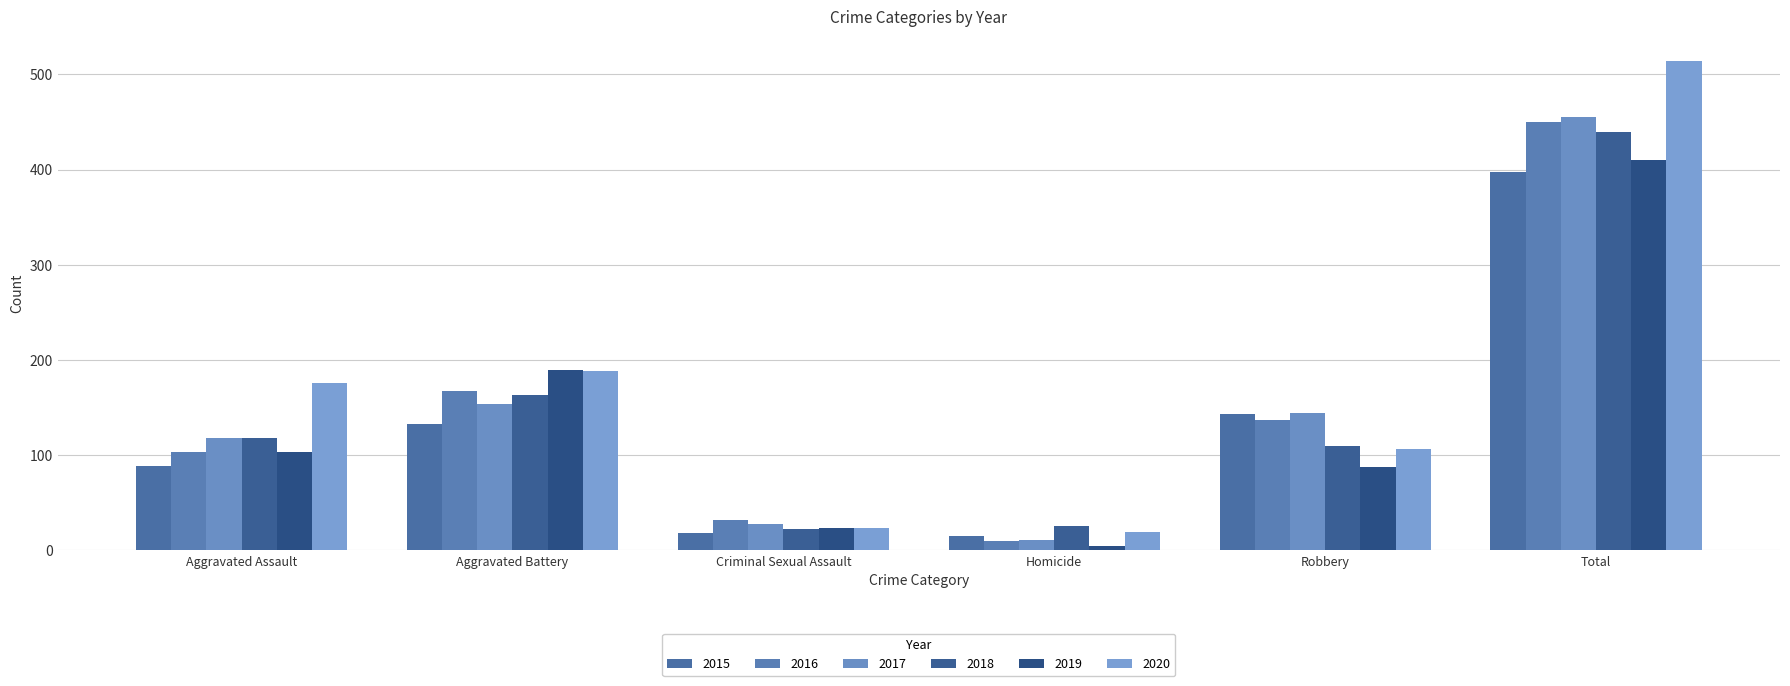

What is the spread (max minus min) of values at Homicide?

21